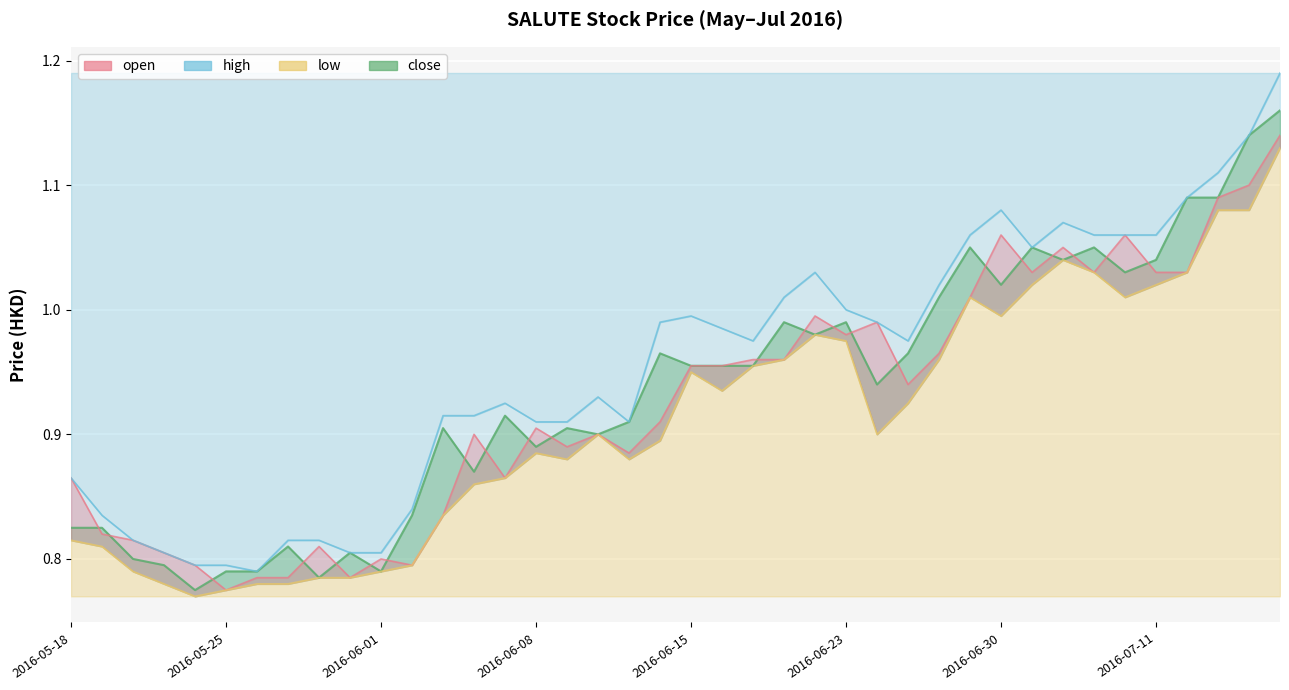

Rank the categories by low value from highest to lowest.

2016-07-15, 2016-07-13, 2016-07-14, 2016-07-04, 2016-07-05, 2016-07-12, 2016-07-01, 2016-07-11, 2016-06-29, 2016-07-08, 2016-06-30, 2016-06-21, 2016-06-23, 2016-06-20, 2016-06-28, 2016-06-17, 2016-06-15, 2016-06-16, 2016-06-27, 2016-06-10, 2016-06-24, 2016-06-14, 2016-06-08, 2016-06-09, 2016-06-13, 2016-06-07, 2016-06-06, 2016-06-03, 2016-05-18, 2016-05-19, 2016-06-02, 2016-05-20, 2016-06-01, 2016-05-30, 2016-05-31, 2016-05-23, 2016-05-26, 2016-05-27, 2016-05-25, 2016-05-24